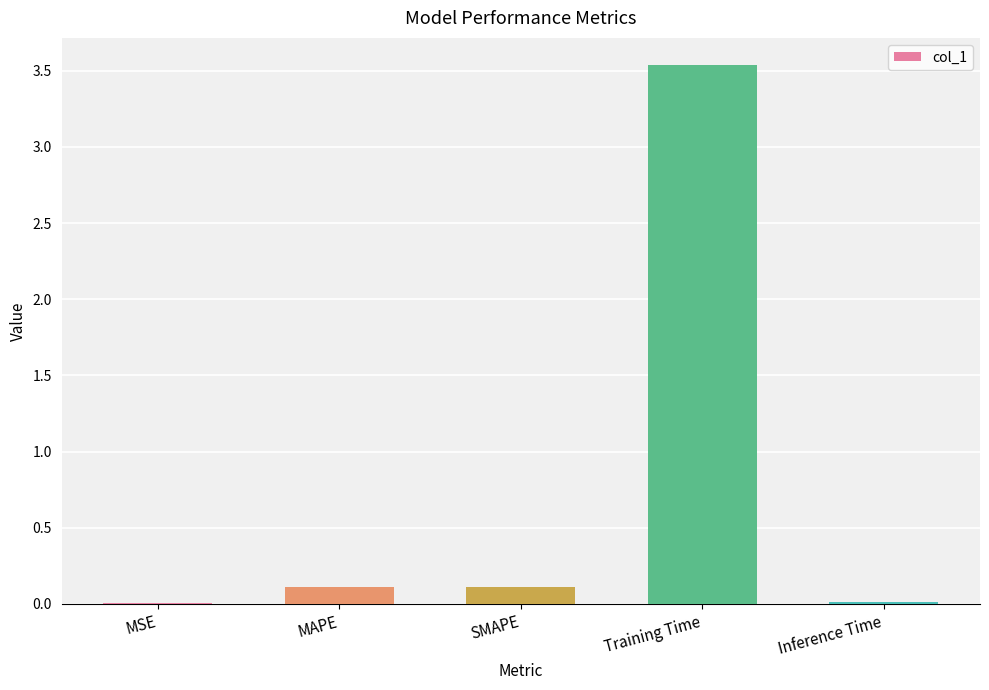

Is it true that the value at MSE is 0.0?

True